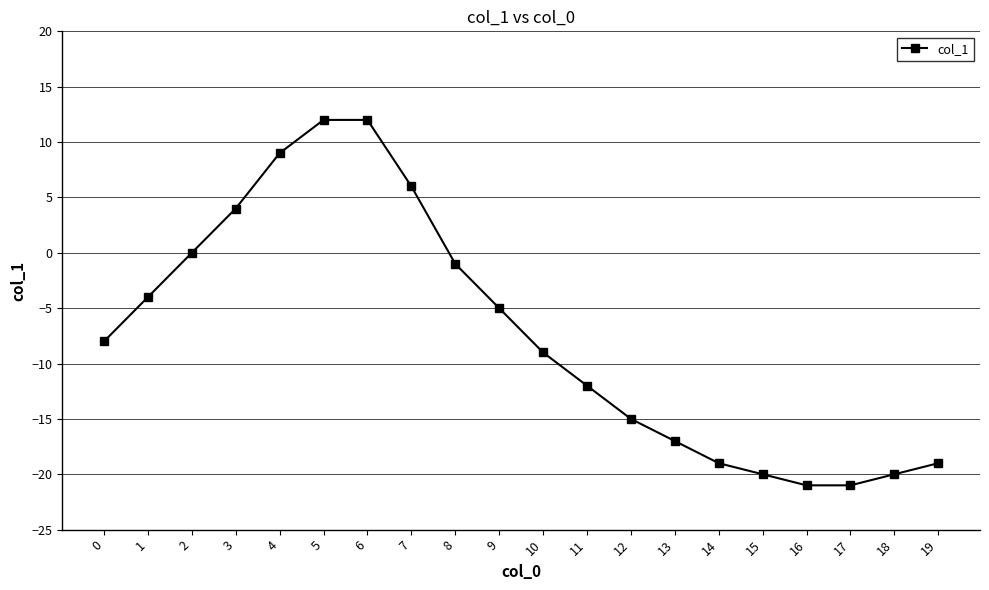

How many series are shown in this chart?

1